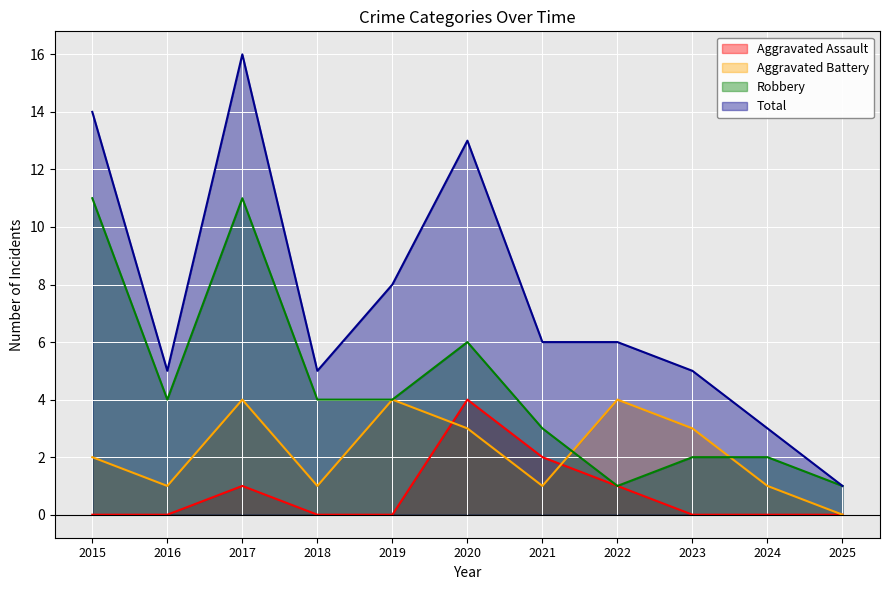

Which series has the largest total across all categories?

Total